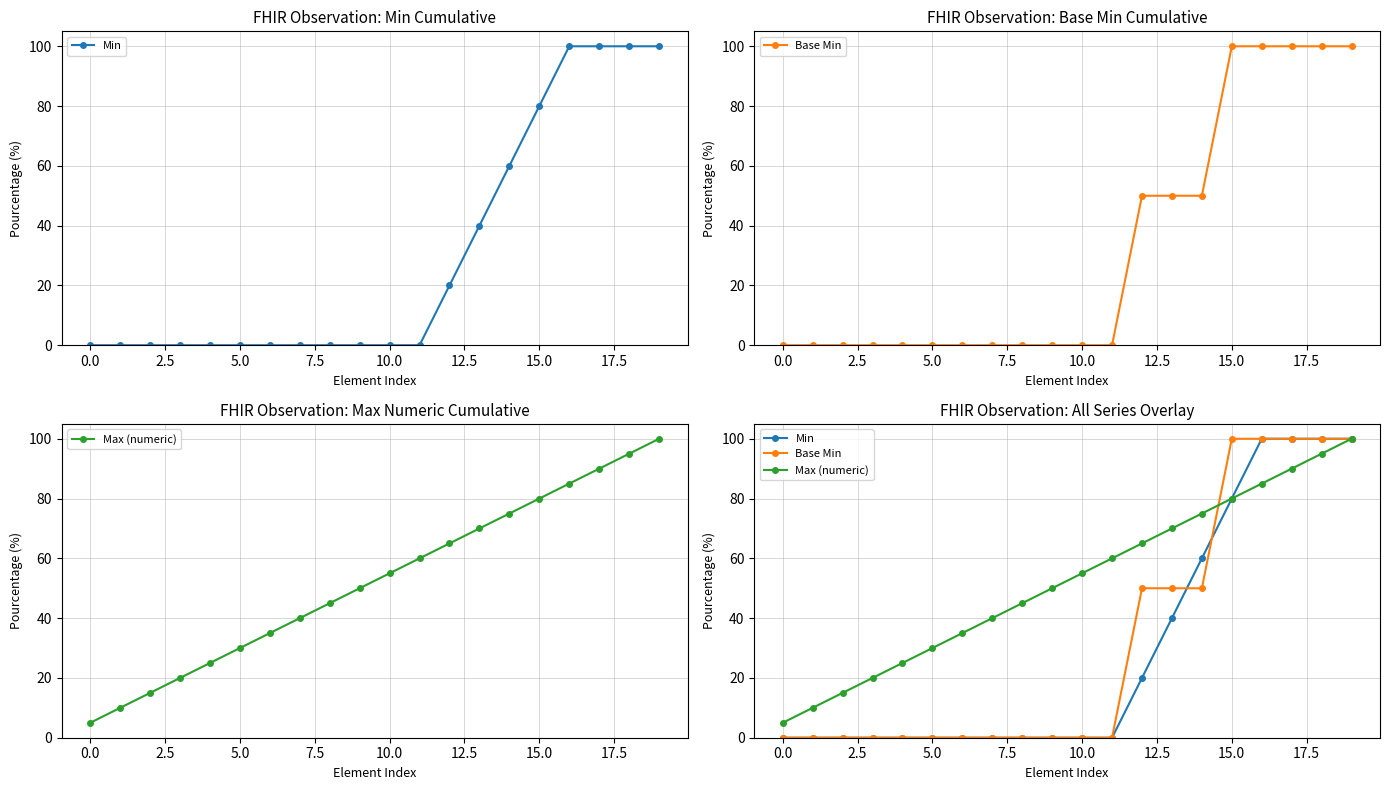

Reading left to right, extract all data points from this chart.

Min: 0.0	0.0	0.0	0.0	0.0	0.0	0.0	0.0	0.0	0.0	0.0	0.0	20.0	40.0	60.0	80.0	100.0	100.0	100.0	100.0
Base Min: 0.0	0.0	0.0	0.0	0.0	0.0	0.0	0.0	0.0	0.0	0.0	0.0	50.0	50.0	50.0	100.0	100.0	100.0	100.0	100.0
Max (numeric): 5.0	10.0	15.0	20.0	25.0	30.0	35.0	40.0	45.0	50.0	55.0	60.0	65.0	70.0	75.0	80.0	85.0	90.0	95.0	100.0